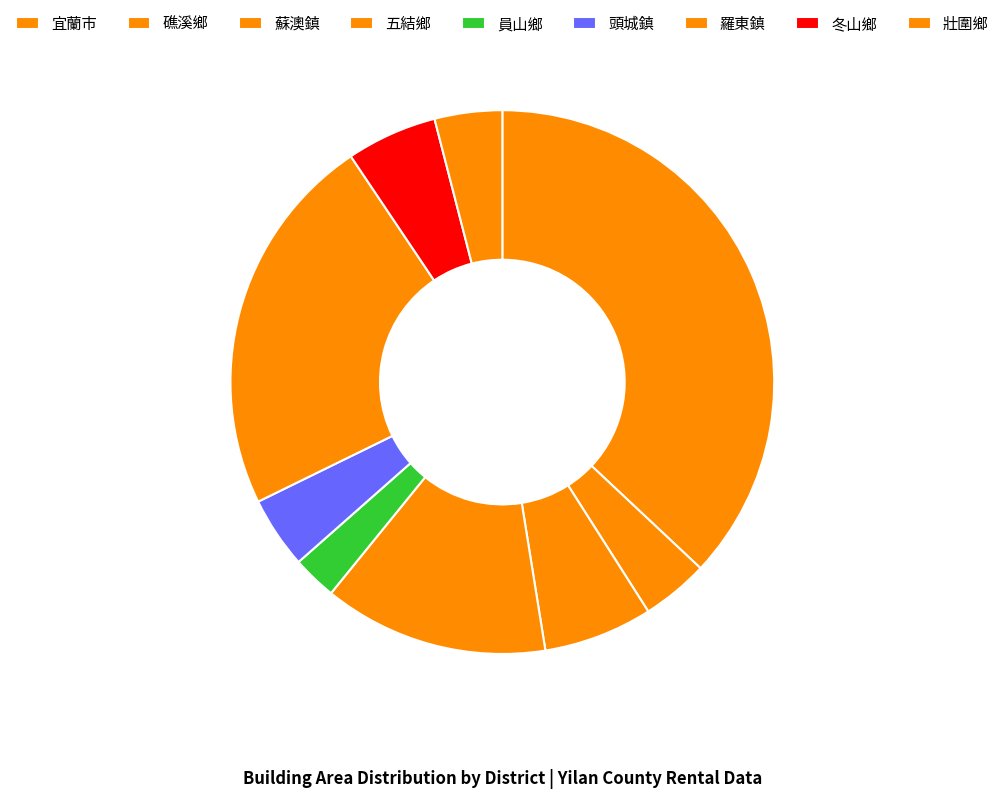

What is the largest slice in the pie chart?

宜蘭市